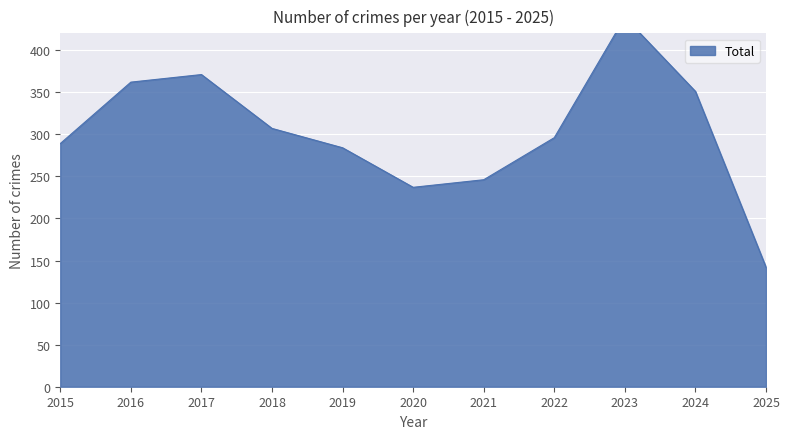

True or false: Robbery and Homicide intersect in this chart.

False